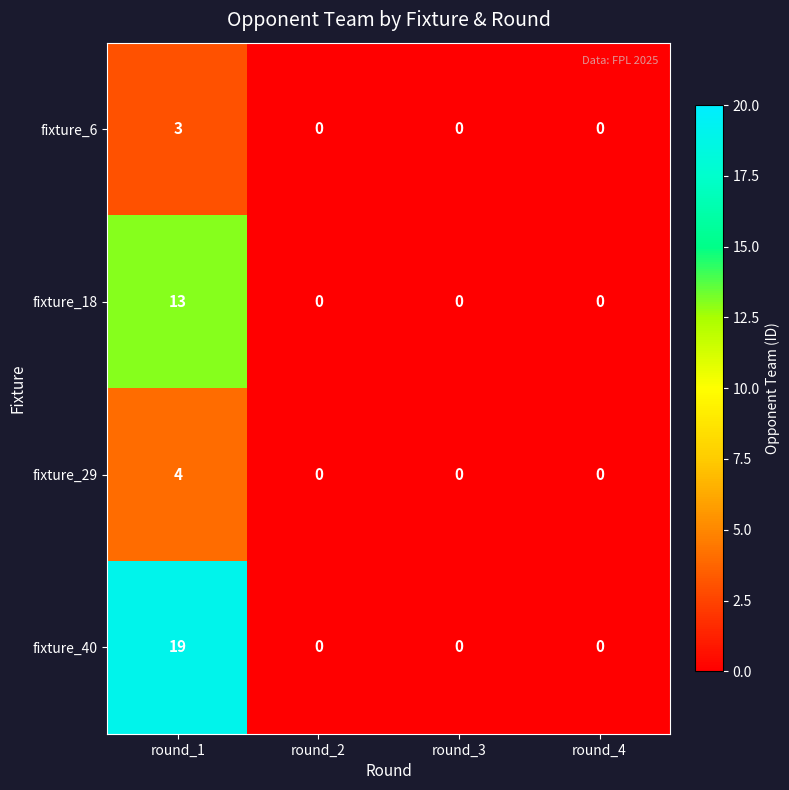

How many data points does each series have?

4